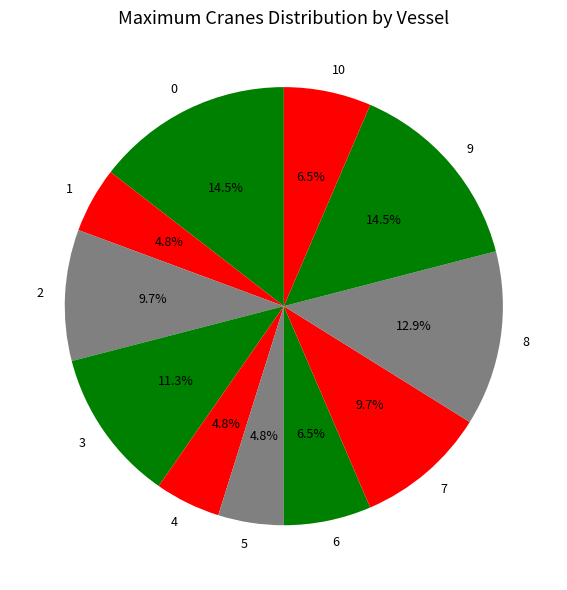

To the nearest percent, what is the difference between the 3 and 8 slice percentages?

2%